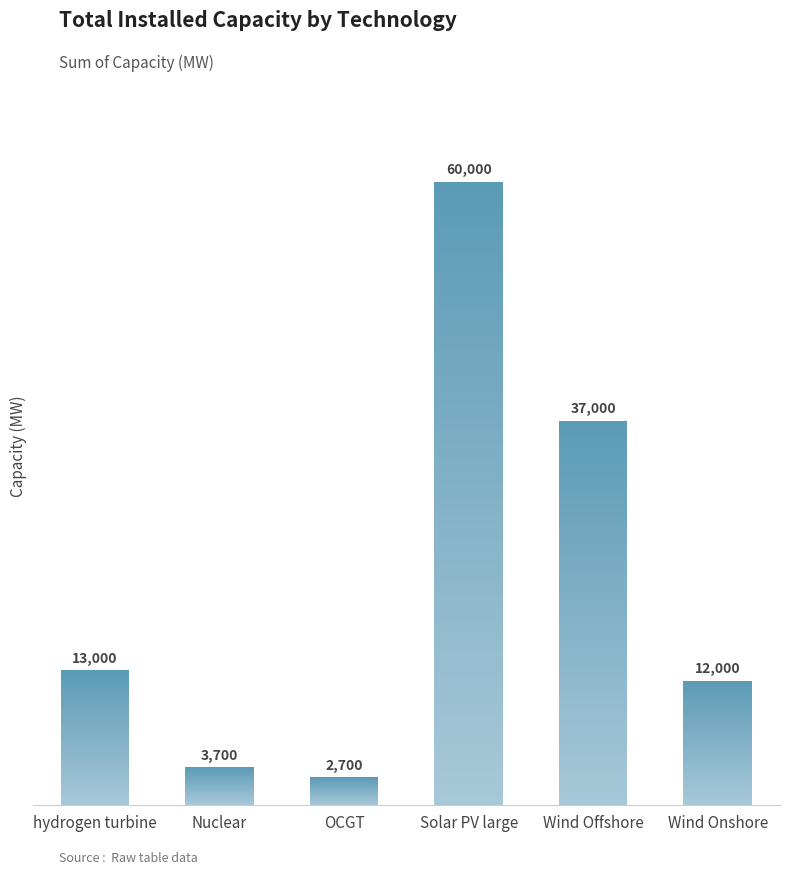

Between Wind Offshore and Wind Onshore, which is larger?

Wind Offshore